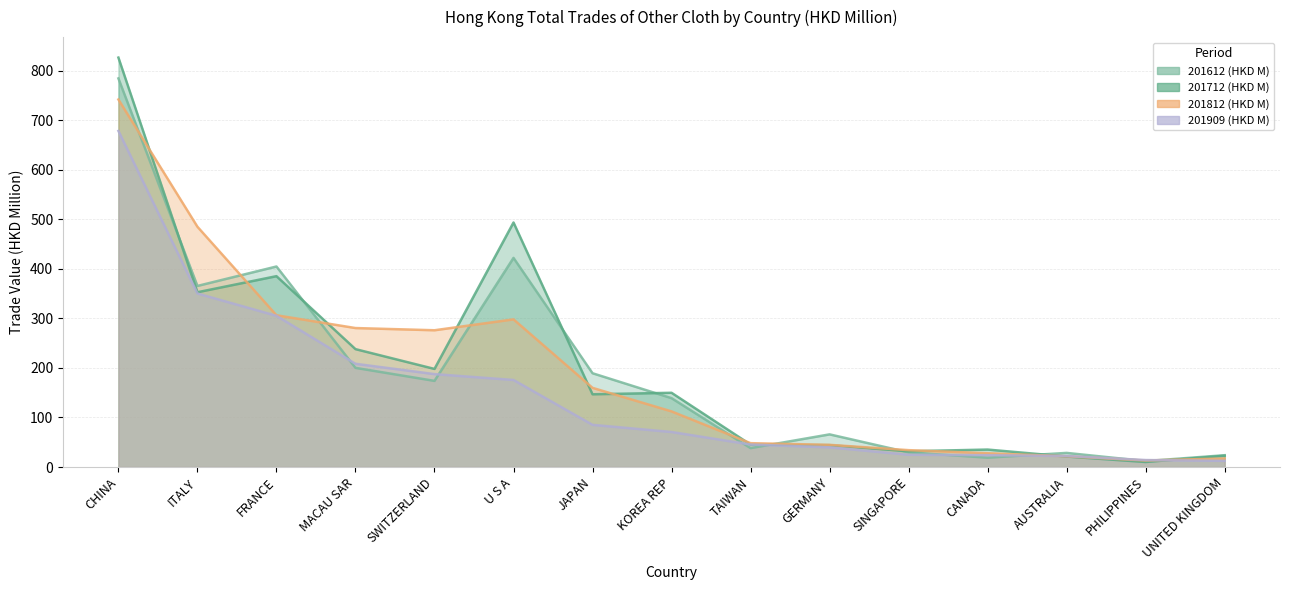

Does the chart have visible grid lines?

Yes